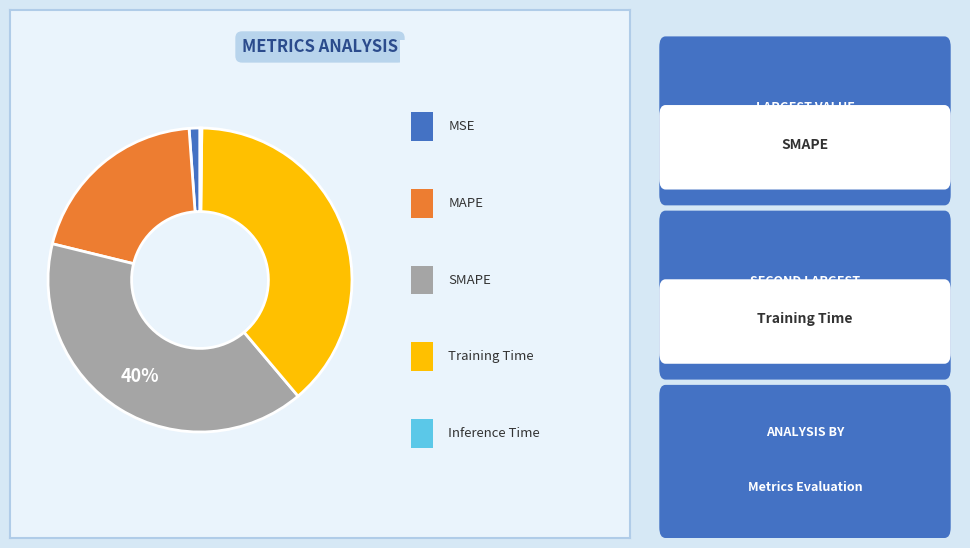

Is there any slice that represents more than half of the pie?

No